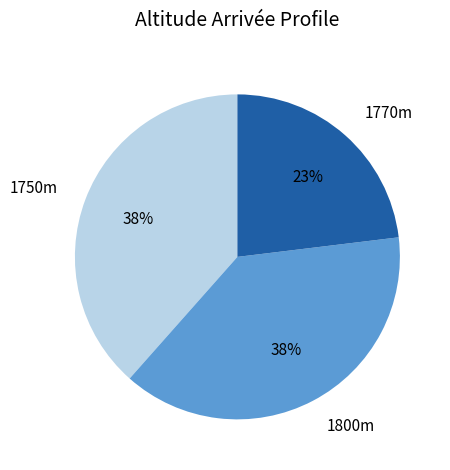

The 1800m slice represents 38% of the pie. True or false?

True